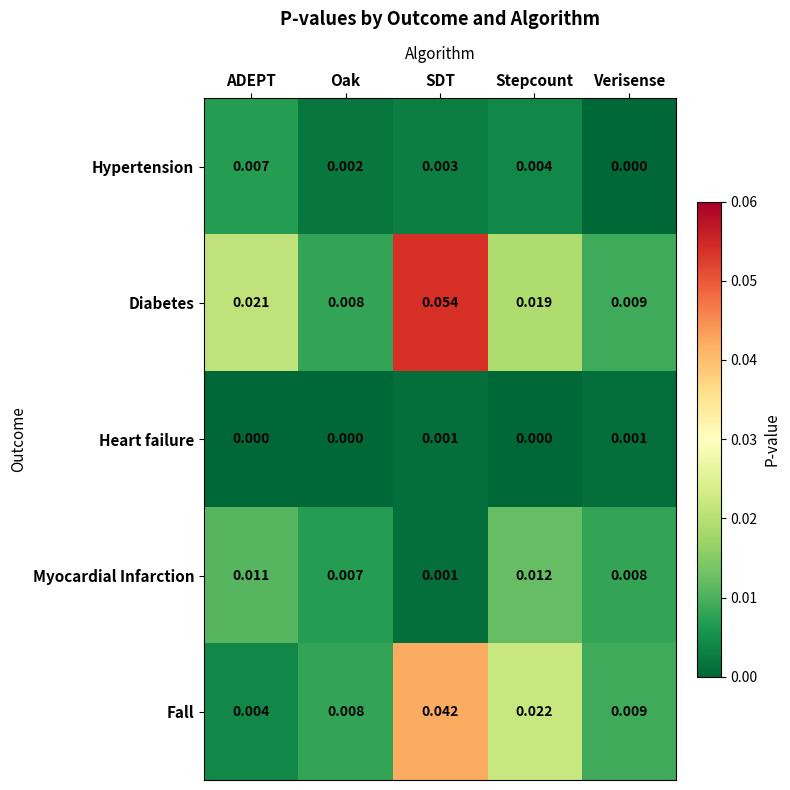

At which category does the chart reach its peak across all series?

SDT